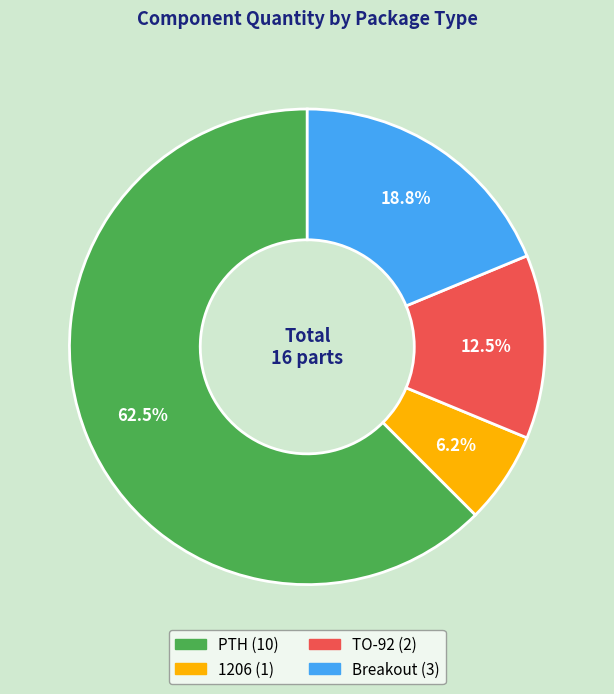

Rank the categories by value from lowest to highest.

1206, TO-92, Breakout, PTH